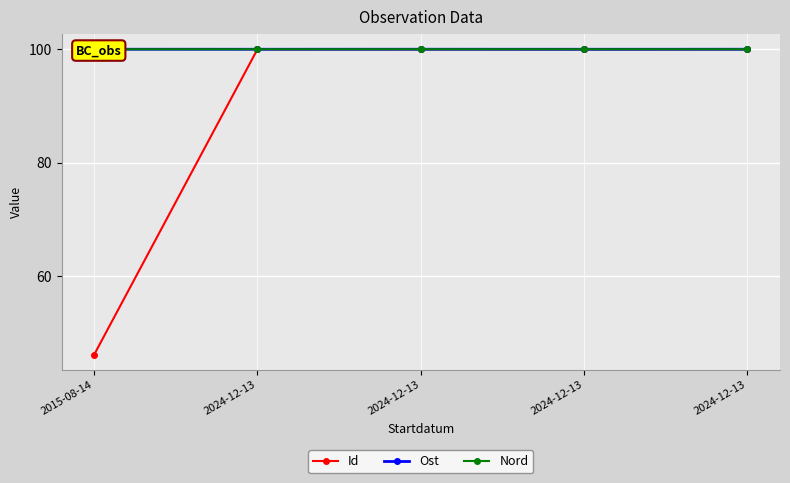

At which category does Nord reach its first local valley?

2024-12-13